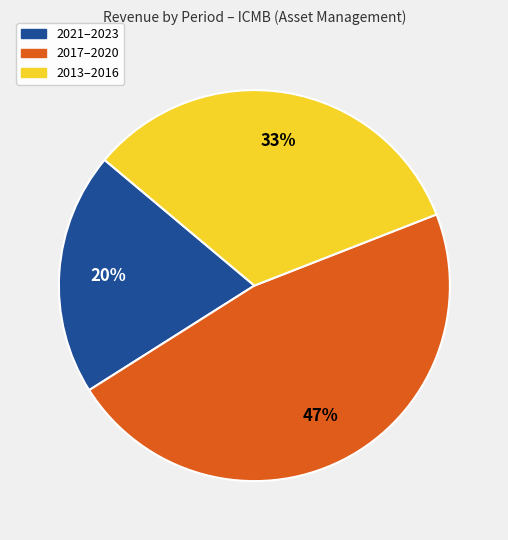

Do 2013–2016 and 2021–2023 together represent more than half of the pie?

Yes